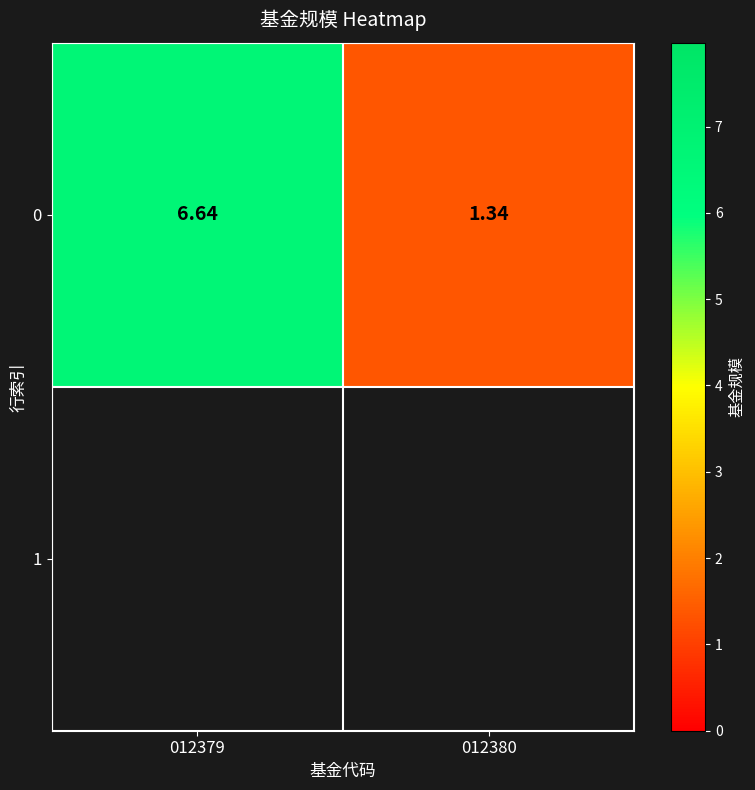

What is the change in value from 012379 to 012380?

-5.3